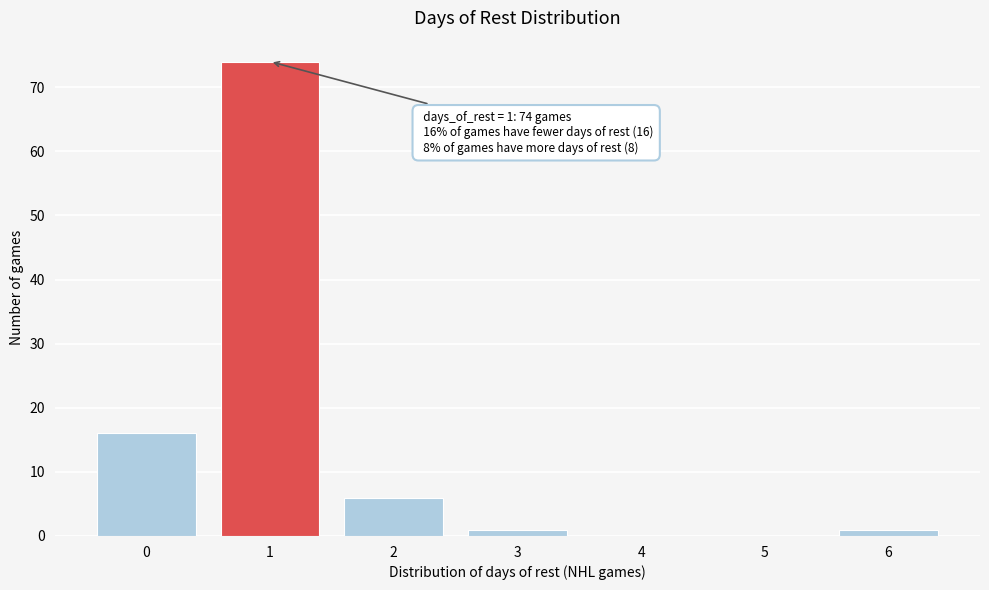

Reading right to left, transcribe all the data shown in this chart.

6=1	5=0	4=0	3=1	2=6	1=74	0=16